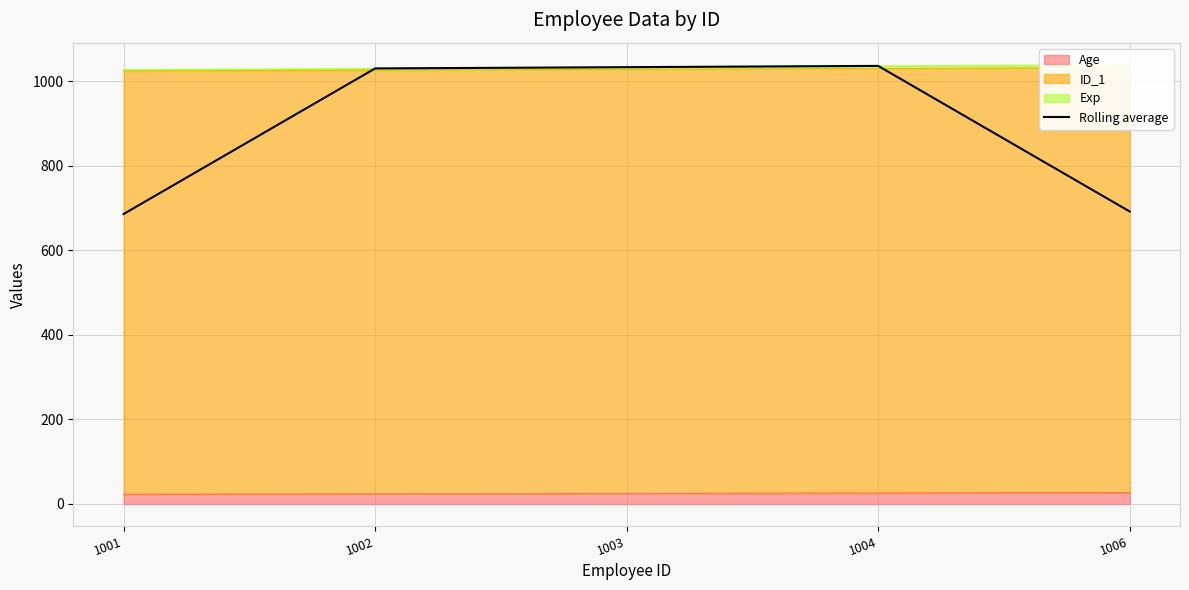

The chart shows a value of 148.3 at 1001. True or false?

False